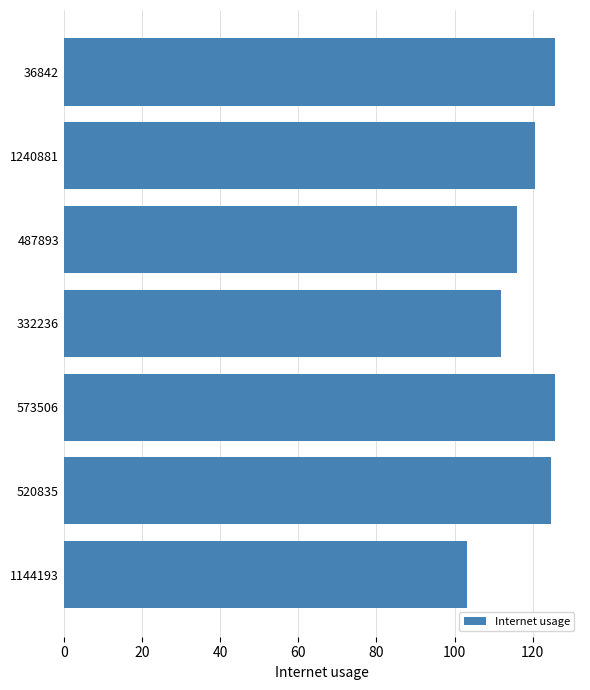

What is the average value?

118.3